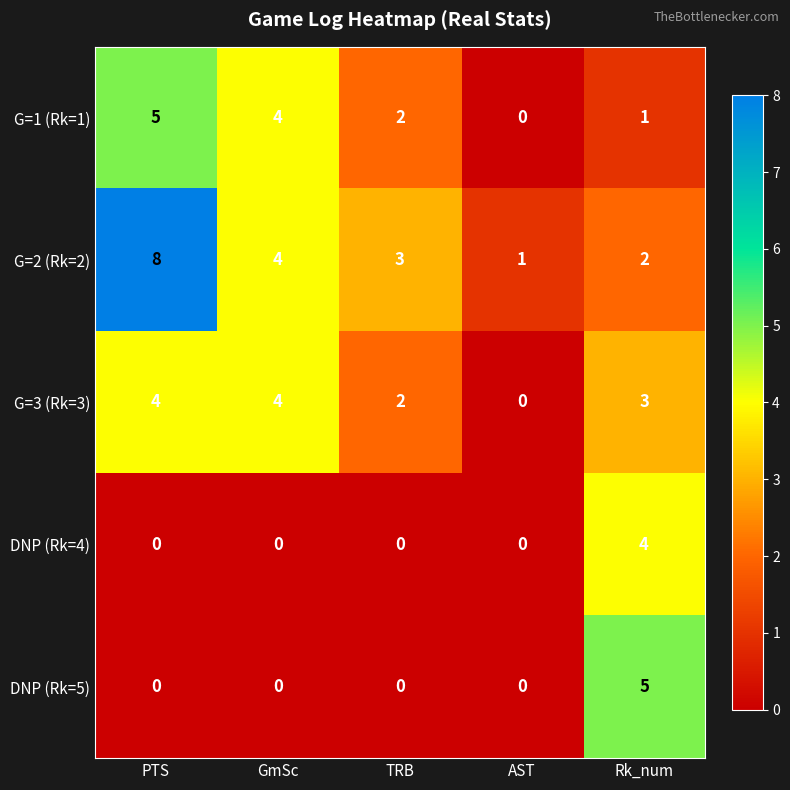

Rank the categories by G=1 (Rk=1) value from highest to lowest.

PTS, GmSc, TRB, Rk_num, AST